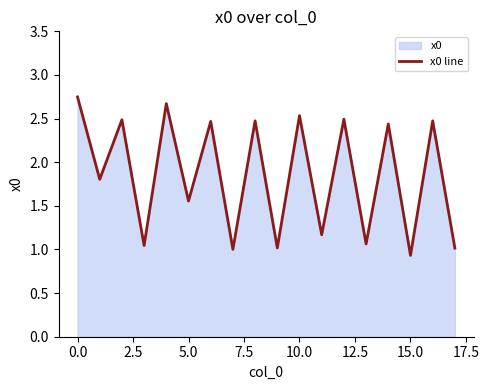

True or false: there are more than 0 points higher than both neighbors.

True